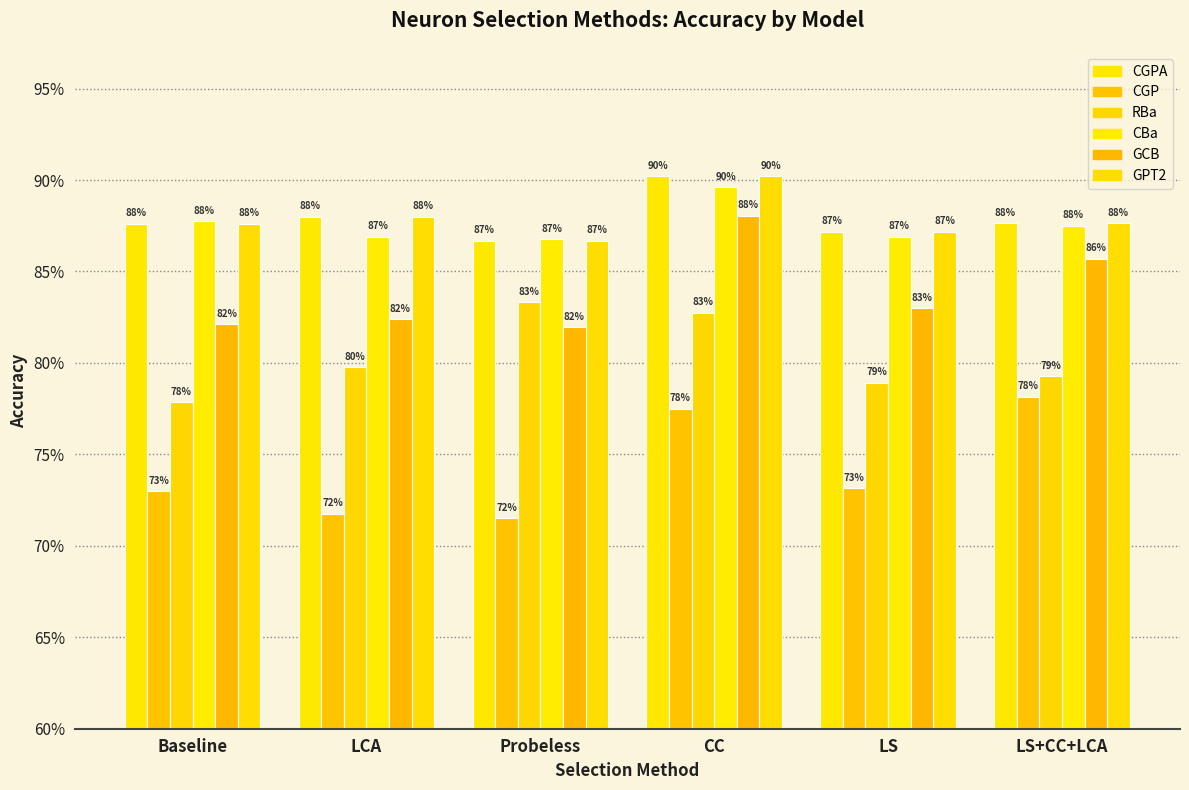

What is the sum of all CBa values?

5.3